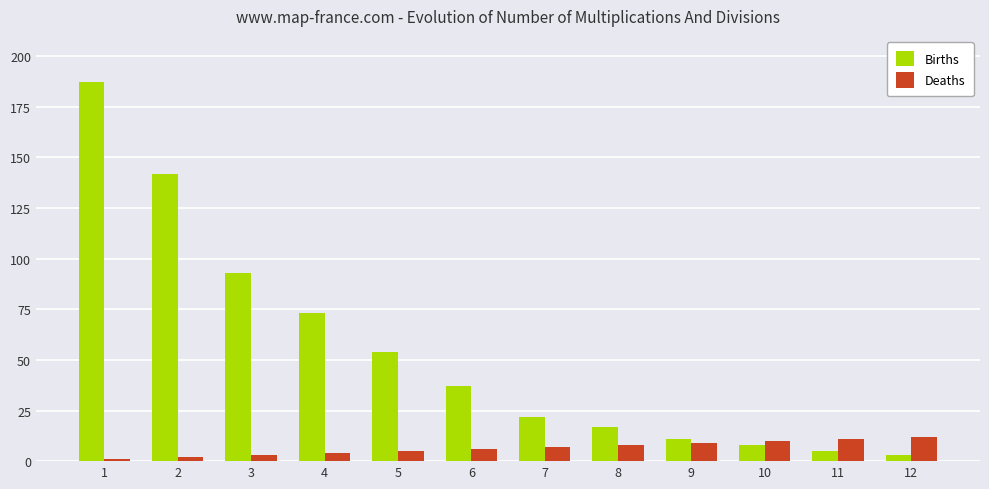

What is the approximate value of Births at 8, to the nearest 5?

15